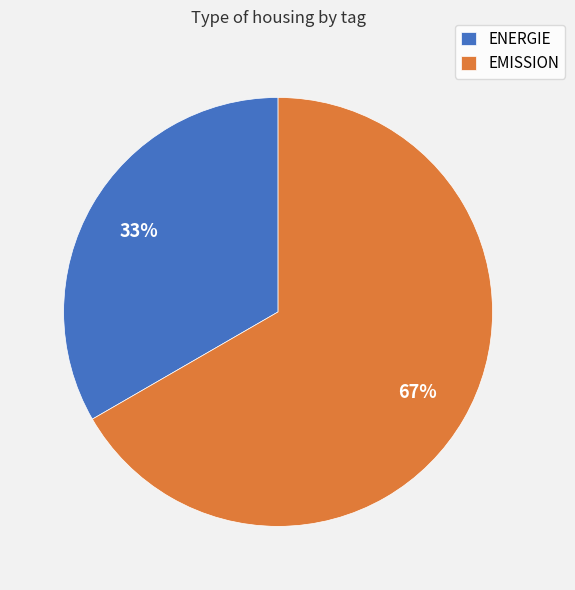

True or false: ENERGIE accounts for 48% of the total.

False